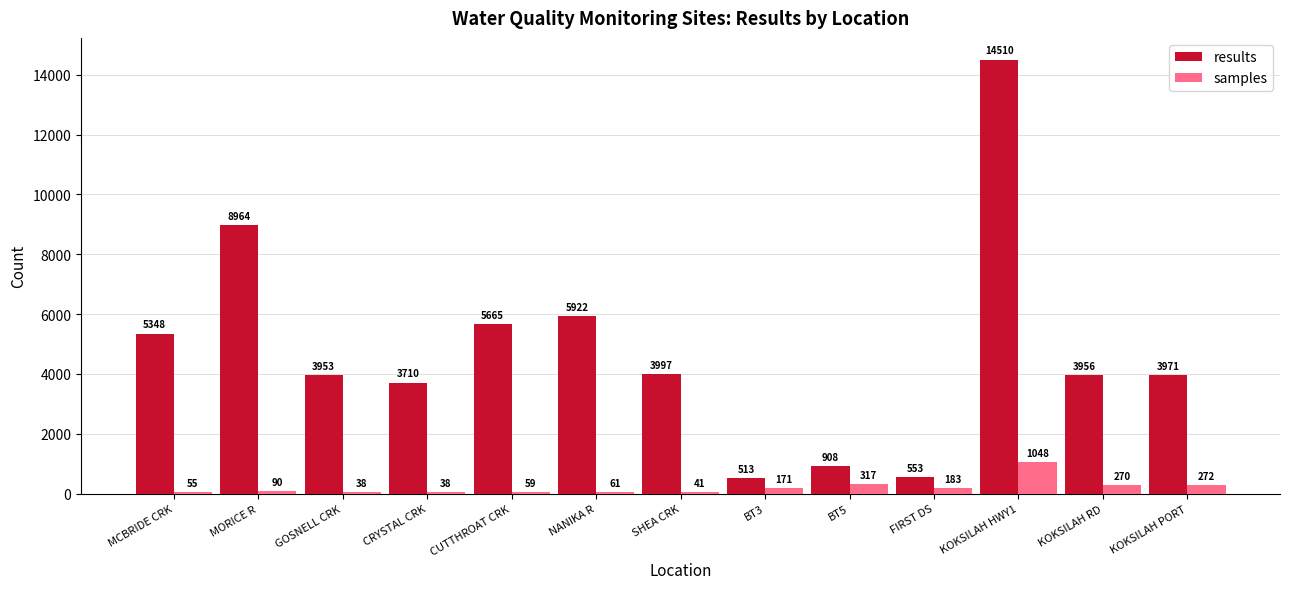

Is it true that results equals 3956 at KOKSILAH RD?

True